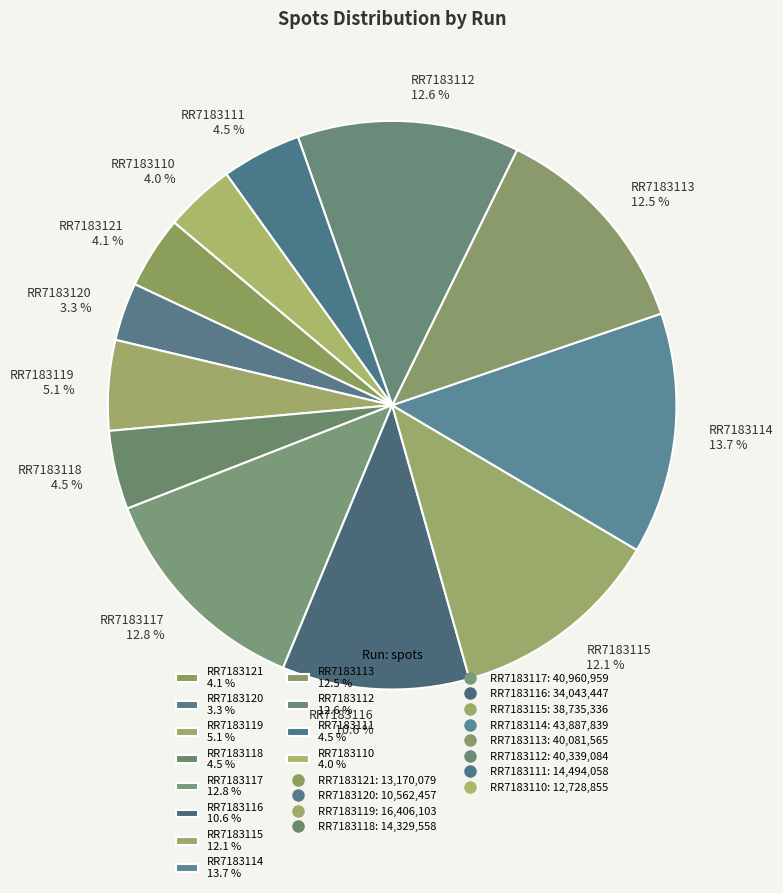

Is there a majority slice in this chart?

No